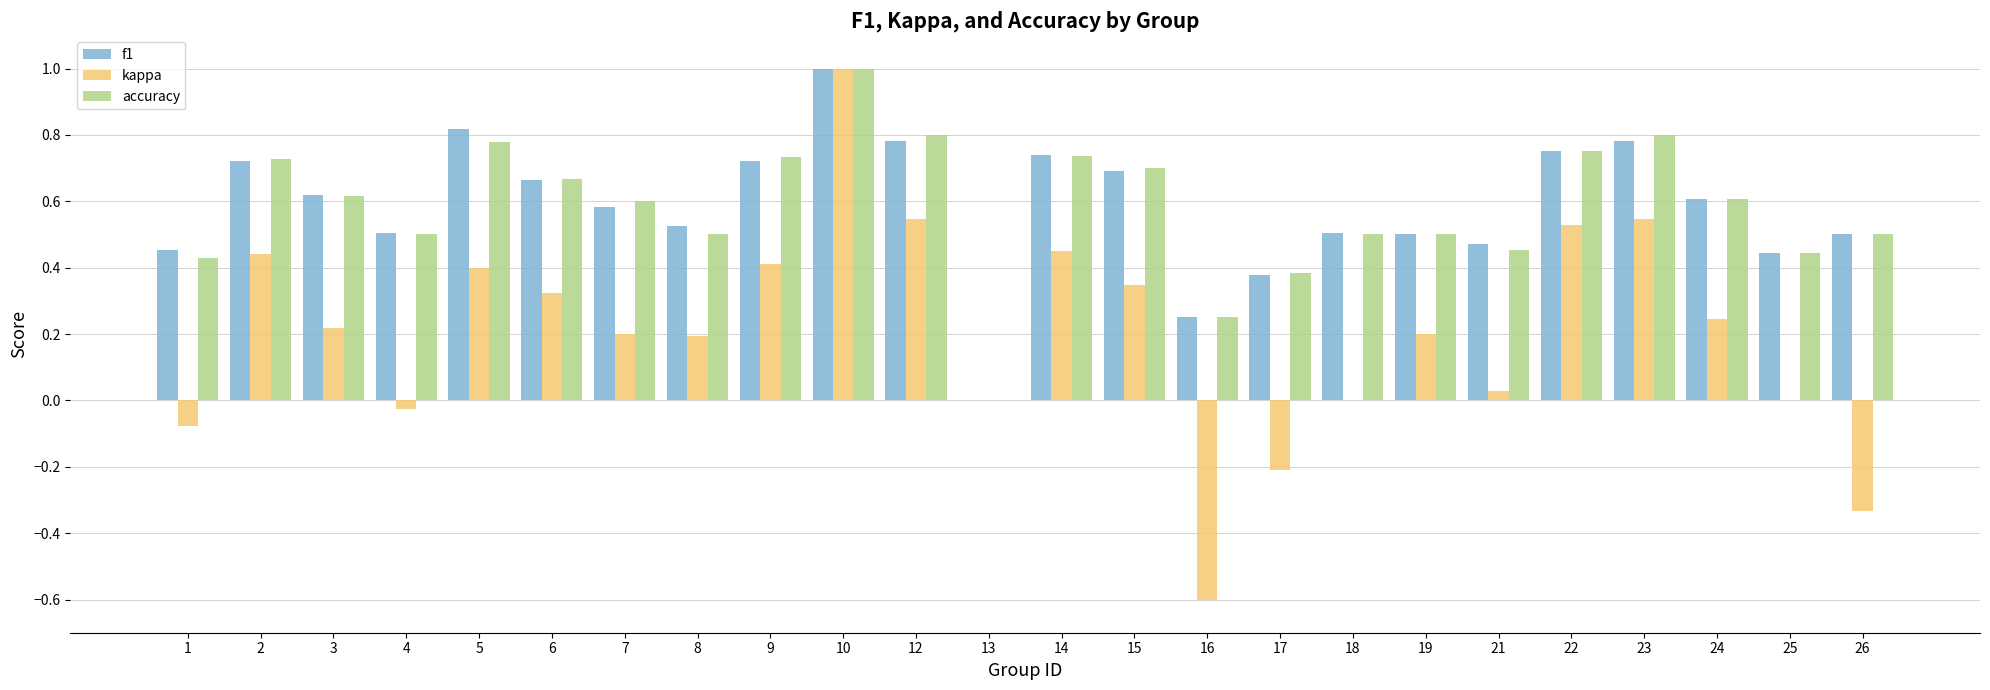

Is the value of accuracy at 5 greater than the value of kappa at 22?

Yes